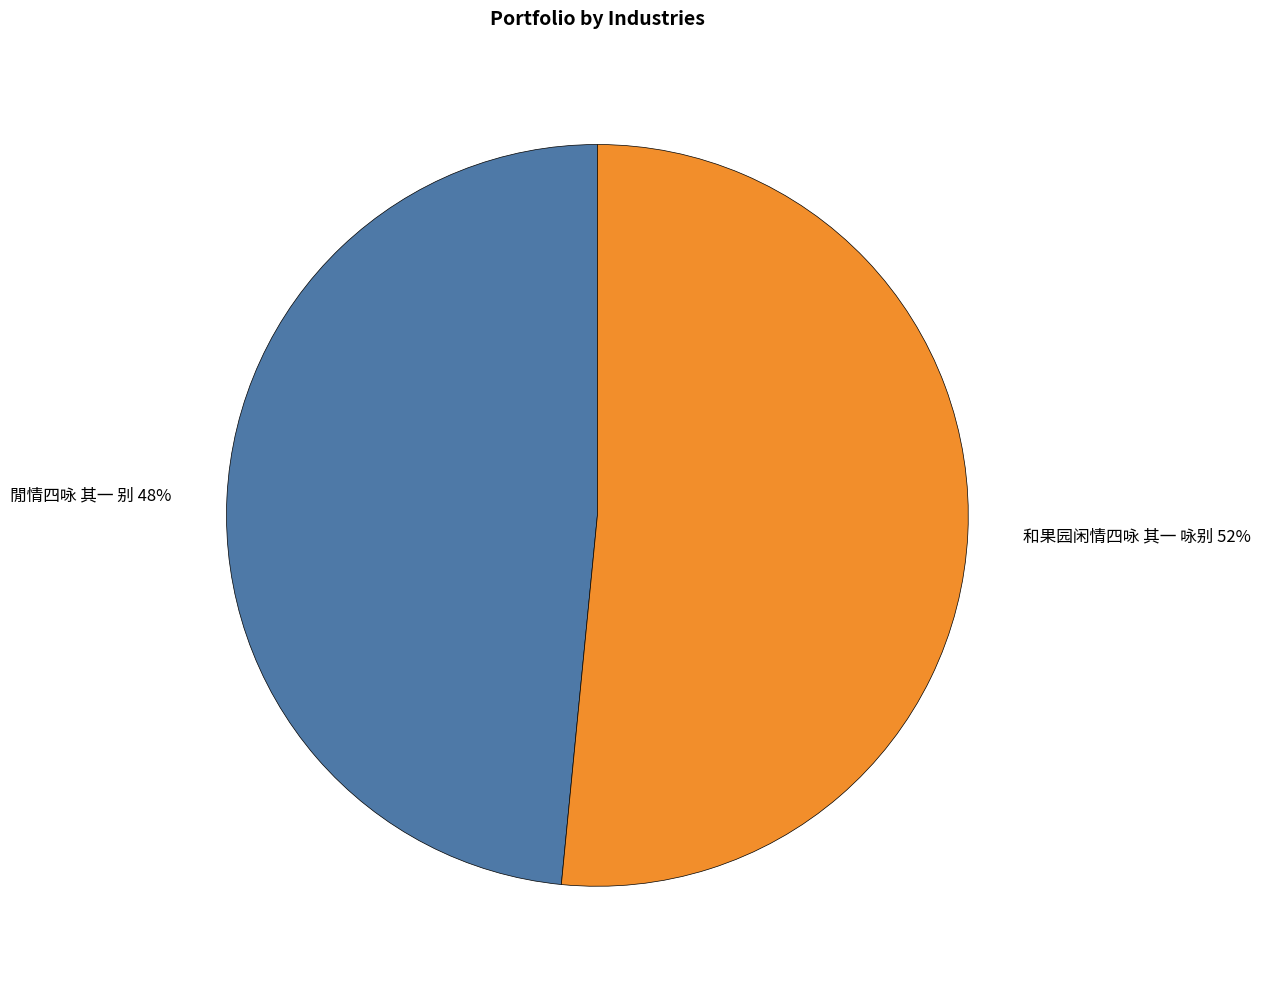

How many slices are in this pie chart?

2